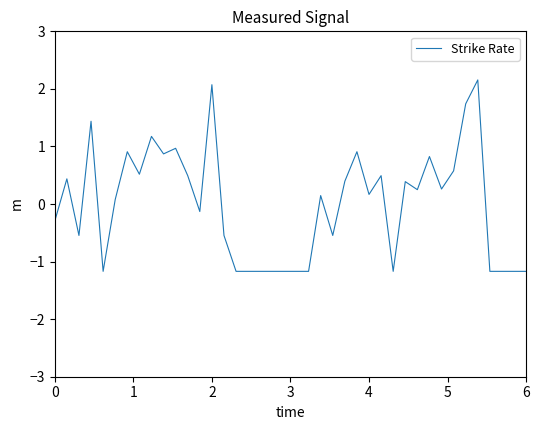

How many categories are shown in the chart?

40